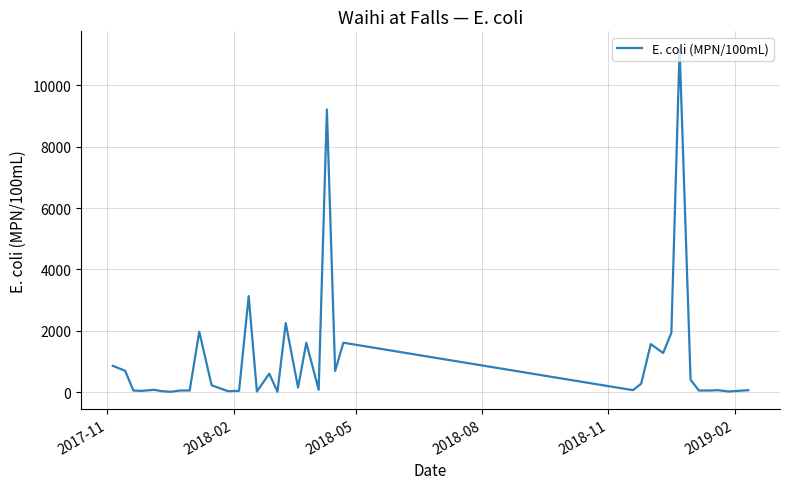

What is the difference between the maximum and minimum values?

11190